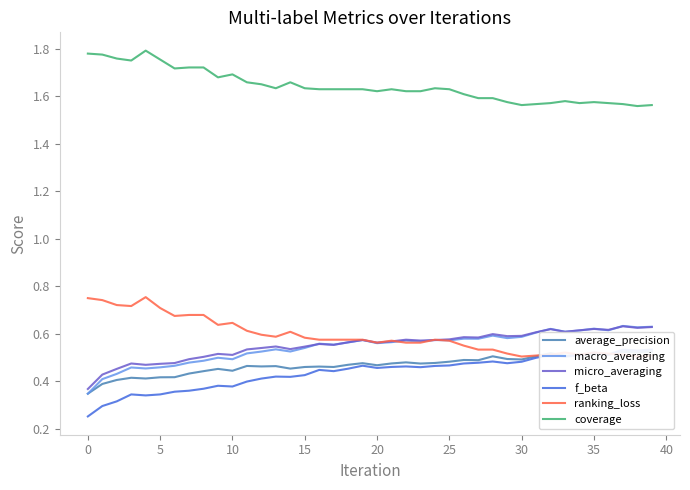

Is this an area chart (filled region under the line)?

No